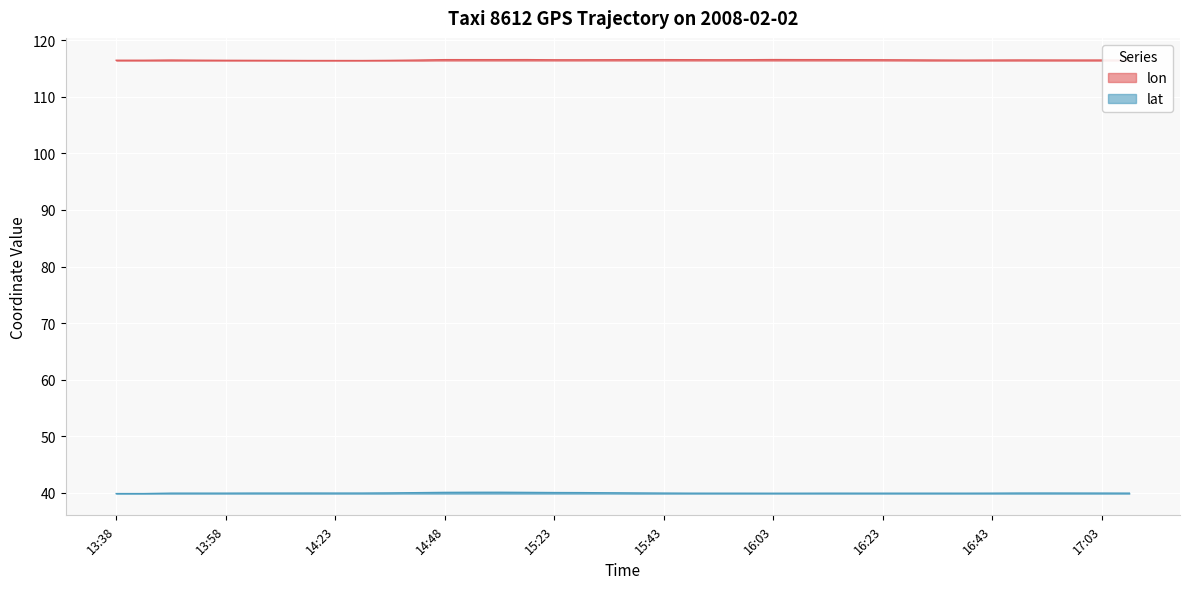

True or false: lon has a value of 116.5 at 13:48.

True